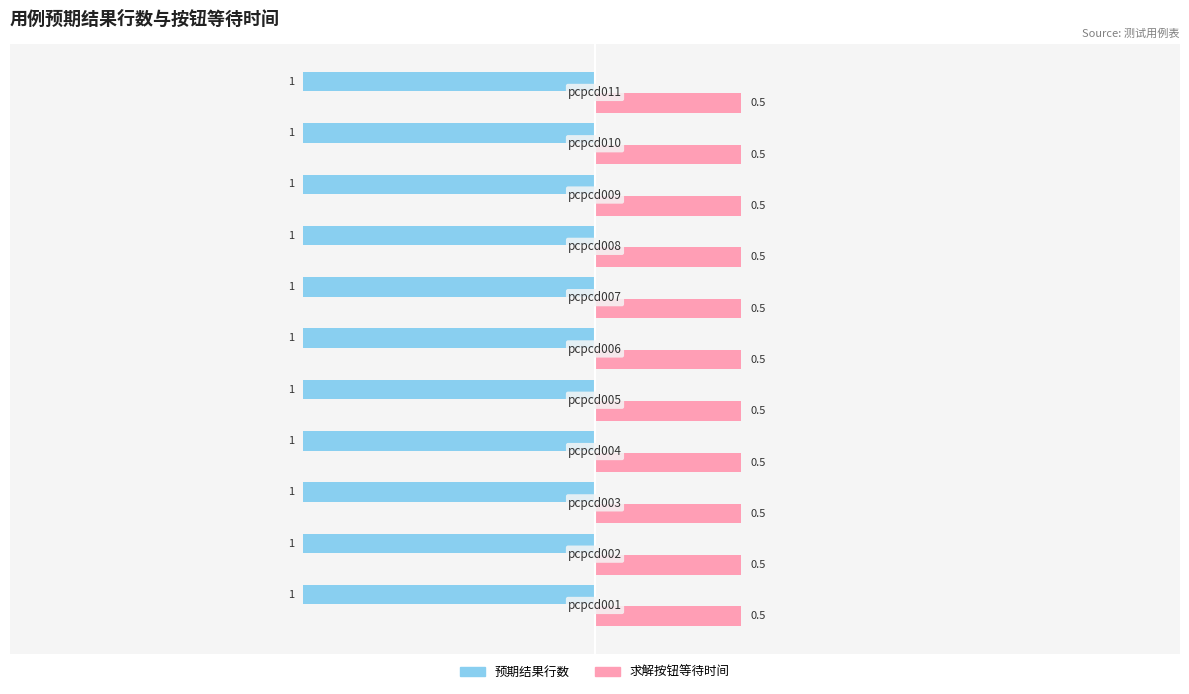

Which series has the largest total across all categories?

求解按钮等待时间